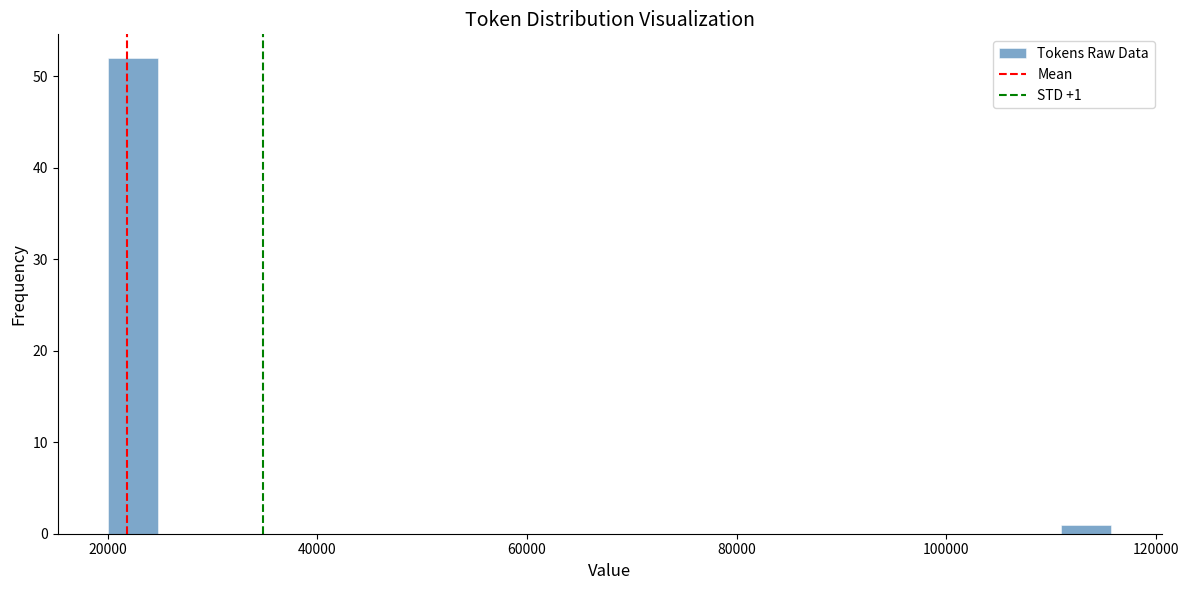

Around what value on the x-axis is the tallest bar? Give the approximate position of its centre, as read against the axis.

22000